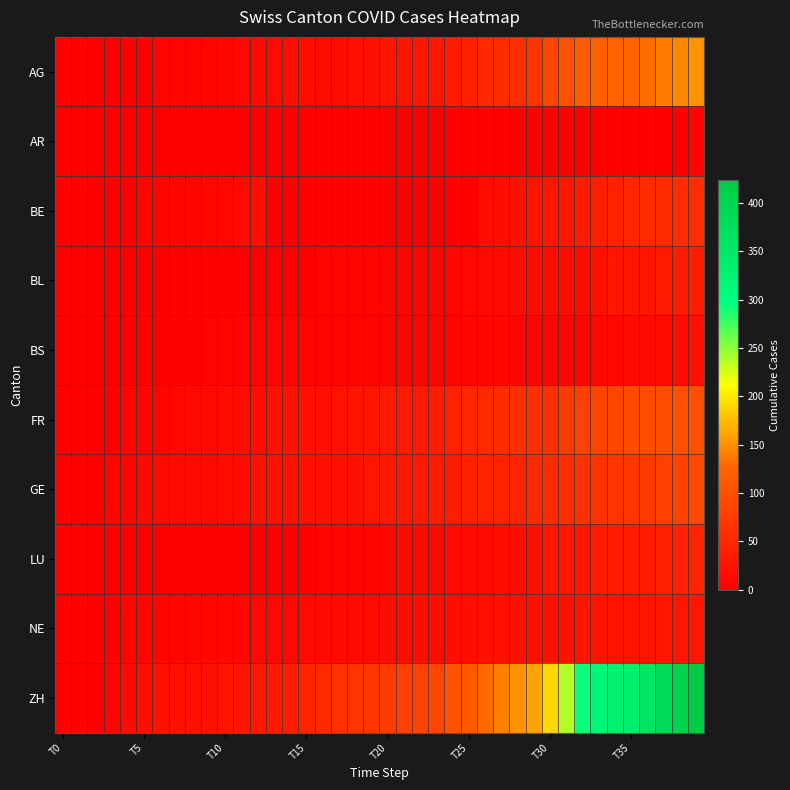

Reading left to right, what are all the values shown in this chart?

AG: 0	0	0	1	3	3	5	5	5	7	7	10	13	14	16	17	18	18	21	23	26	26	28	28	35	40	50	55	59	65	88	103	116	120	123	125	132	140	147	153
AR: 0	0	0	0	0	0	0	0	0	0	0	0	0	0	0	0	0	0	0	0	0	0	0	0	0	1	1	0	0	2	0	3	4	0	0	0	4	4	0	5
BE: 0	0	1	2	4	6	8	8	8	9	9	14	17	0	0	0	0	0	0	0	0	0	0	0	0	0	18	19	21	25	27	29	35	39	43	49	52	53	57	59
BL: 0	1	1	2	2	3	3	3	3	3	4	4	4	4	4	4	5	5	5	5	6	7	7	7	9	10	12	14	16	17	17	18	19	23	27	27	29	32	35	38
BS: 0	0	0	1	1	4	4	4	4	5	5	5	5	5	5	5	5	6	6	7	7	7	7	7	7	7	7	7	7	7	7	7	8	10	11	12	12	15	18	21
FR: 0	0	2	3	5	7	7	9	13	13	15	16	16	20	22	22	23	24	26	27	32	32	32	36	44	47	52	56	61	61	61	72	80	85	88	93	95	97	100	101
GE: 0	1	4	6	8	10	13	13	14	14	16	16	20	20	20	22	22	23	23	27	31	31	32	36	38	40	43	43	44	52	56	57	62	64	67	69	76	80	84	92
LU: 0	0	0	0	0	0	0	0	0	0	0	0	0	2	3	3	5	5	6	6	9	10	10	11	12	14	14	17	18	23	27	28	28	35	36	36	37	40	42	46
NE: 0	0	1	4	5	6	7	7	9	9	9	9	10	11	11	12	13	14	14	16	17	18	18	19	19	19	20	20	20	21	23	23	25	26	26	26	27	27	27	29
ZH: 0	0	2	5	13	19	23	23	23	23	26	28	30	33	38	45	52	62	67	68	75	80	83	87	103	111	130	142	153	162	190	238	294	317	330	338	357	382	405	424